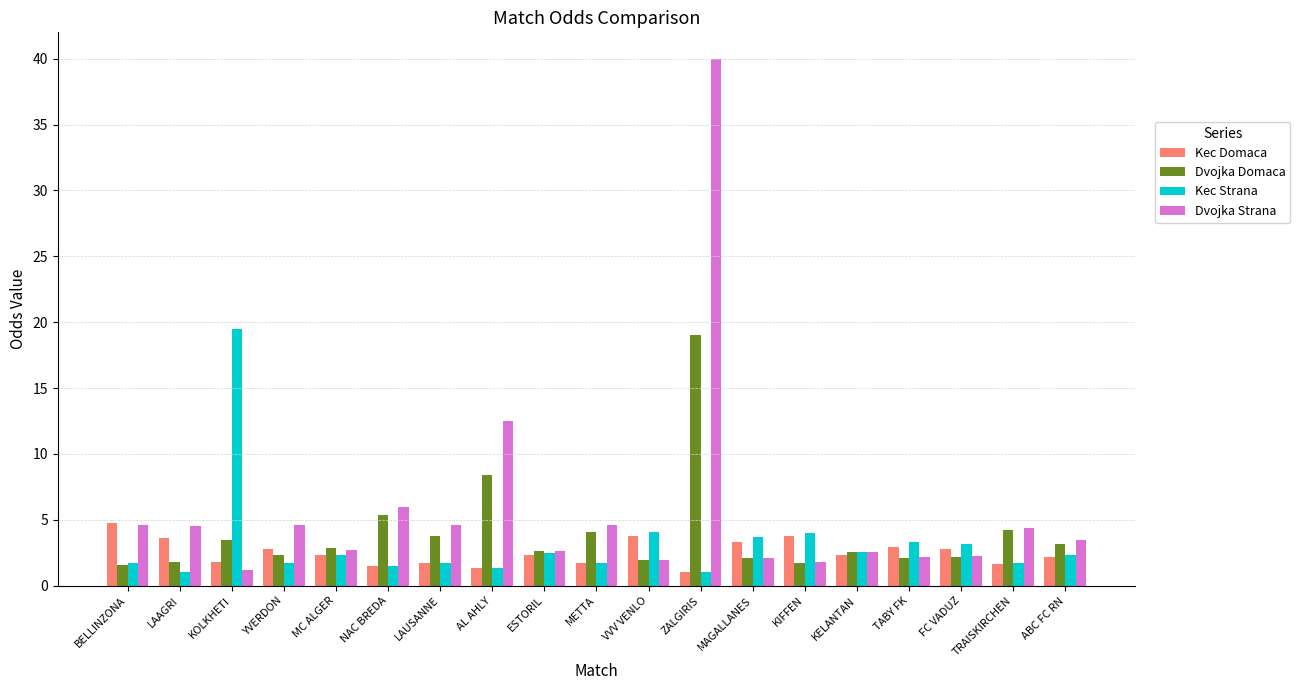

How many bars are there in each group?

4